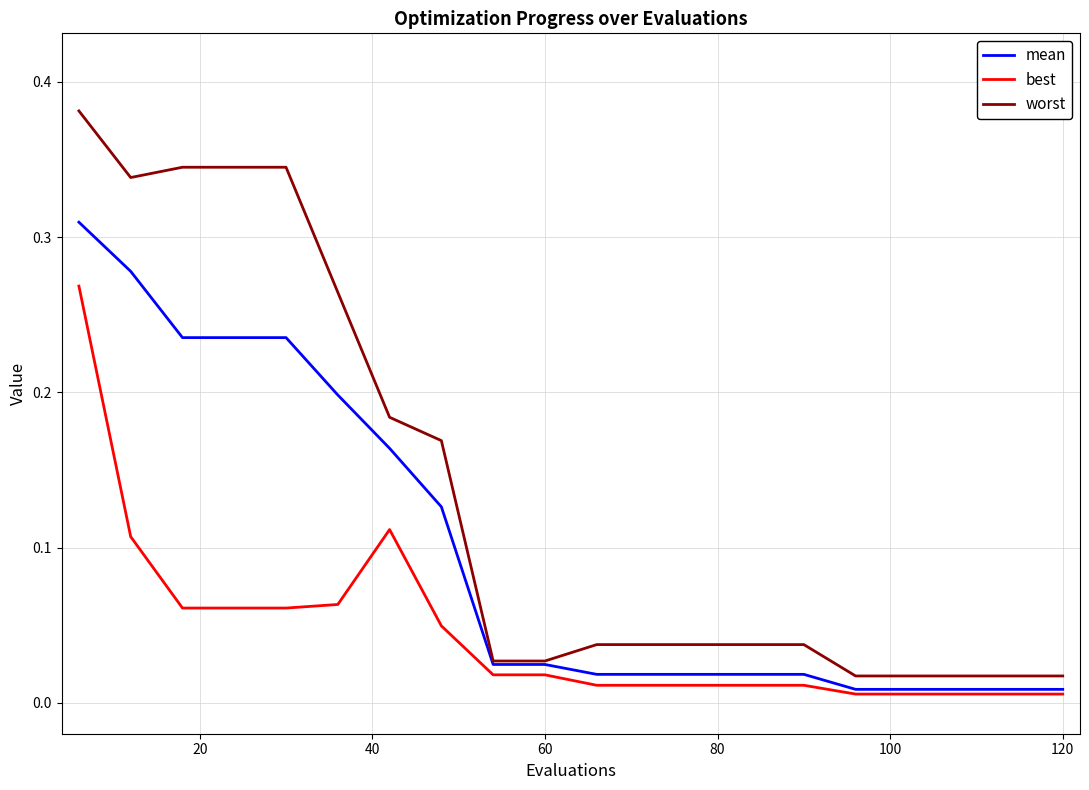

Rank the series by their maximum value, from lowest to highest.

best, mean, worst